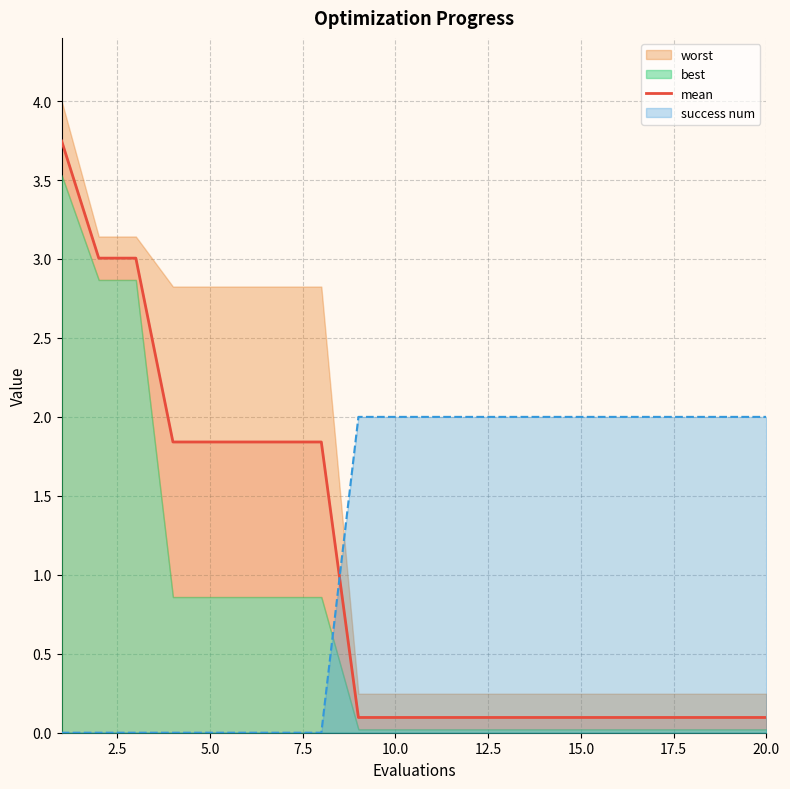

Is it true that mean equals 0.1 at 15.0?

True